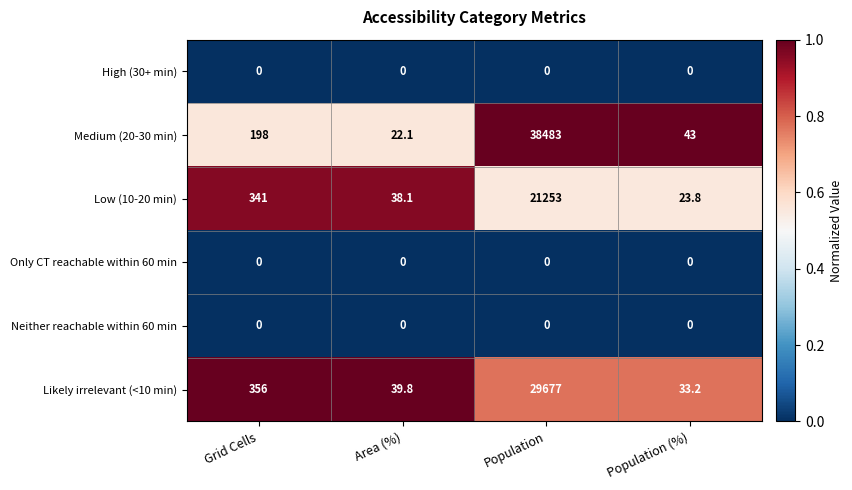

Reading right to left, extract all data points from this chart.

High (30+ min): 0.0	0.0	0.0	0.0
Medium (20-30 min): 43.0	38483.0	22.1	198.0
Low (10-20 min): 23.8	21253.0	38.1	341.0
Only CT reachable within 60 min: 0.0	0.0	0.0	0.0
Neither reachable within 60 min: 0.0	0.0	0.0	0.0
Likely irrelevant (<10 min): 33.2	29677.0	39.8	356.0